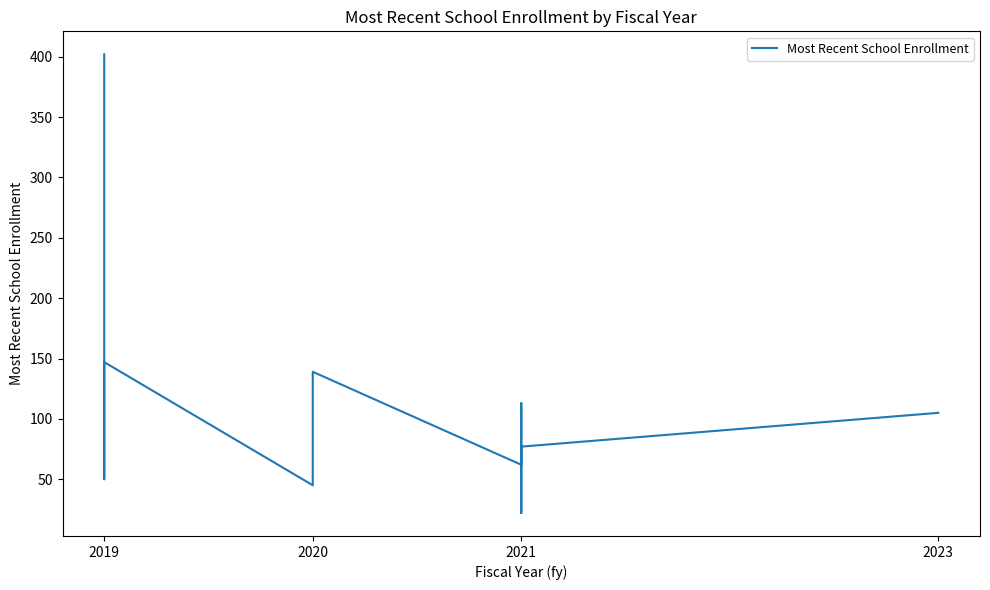

Which has a higher value, 2019 or 2019?

2019